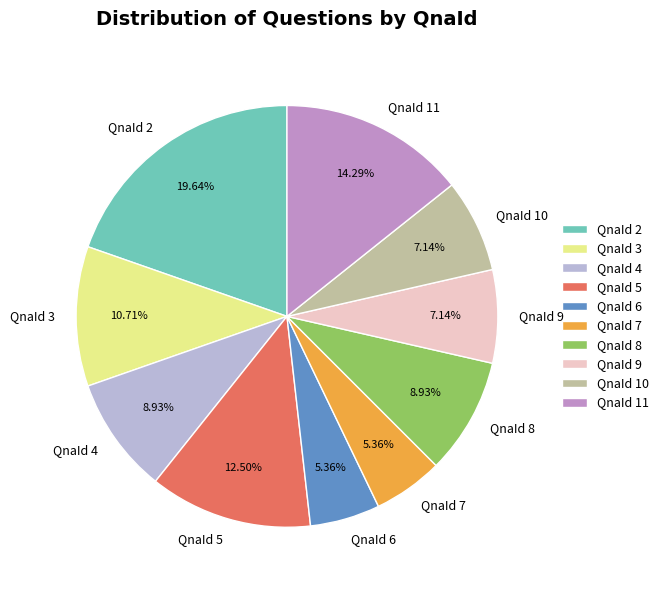

Count the number of slices in the pie.

10